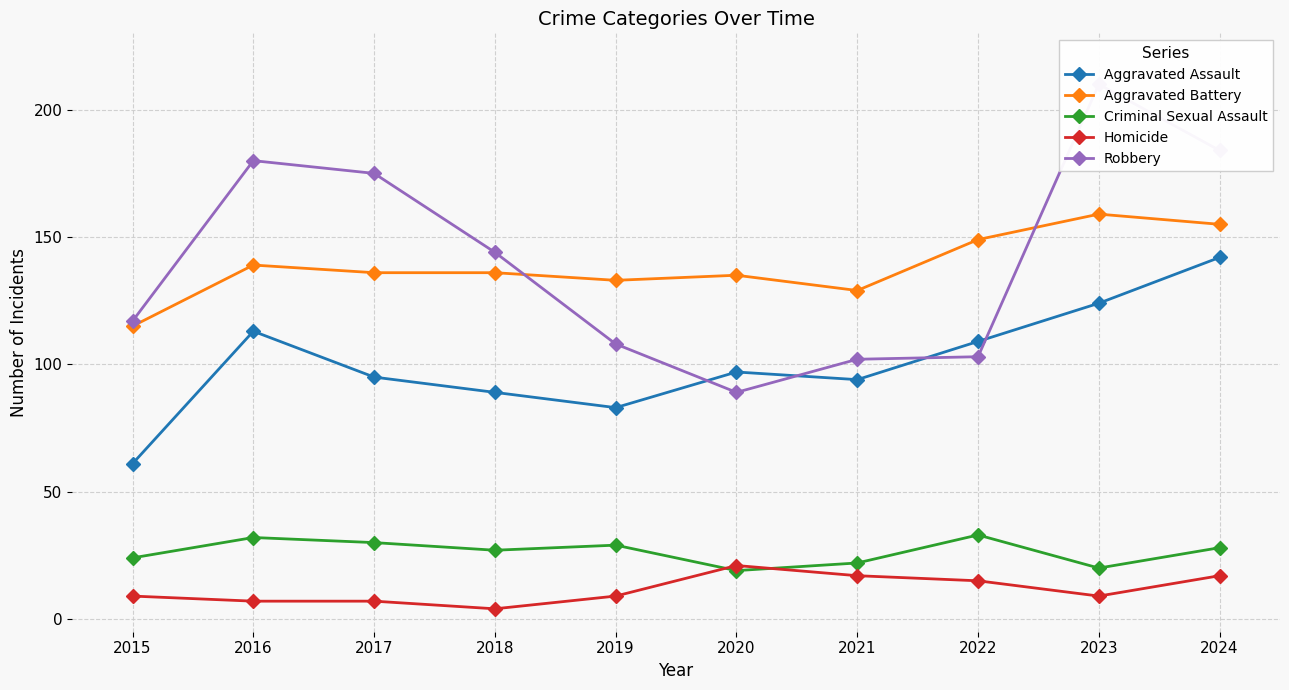

Reading left to right, transcribe all the data shown in this chart.

Aggravated Assault: 61	113	95	89	83	97	94	109	124	142
Aggravated Battery: 115	139	136	136	133	135	129	149	159	155
Criminal Sexual Assault: 24	32	30	27	29	19	22	33	20	28
Homicide: 9	7	7	4	9	21	17	15	9	17
Robbery: 117	180	175	144	108	89	102	103	210	184